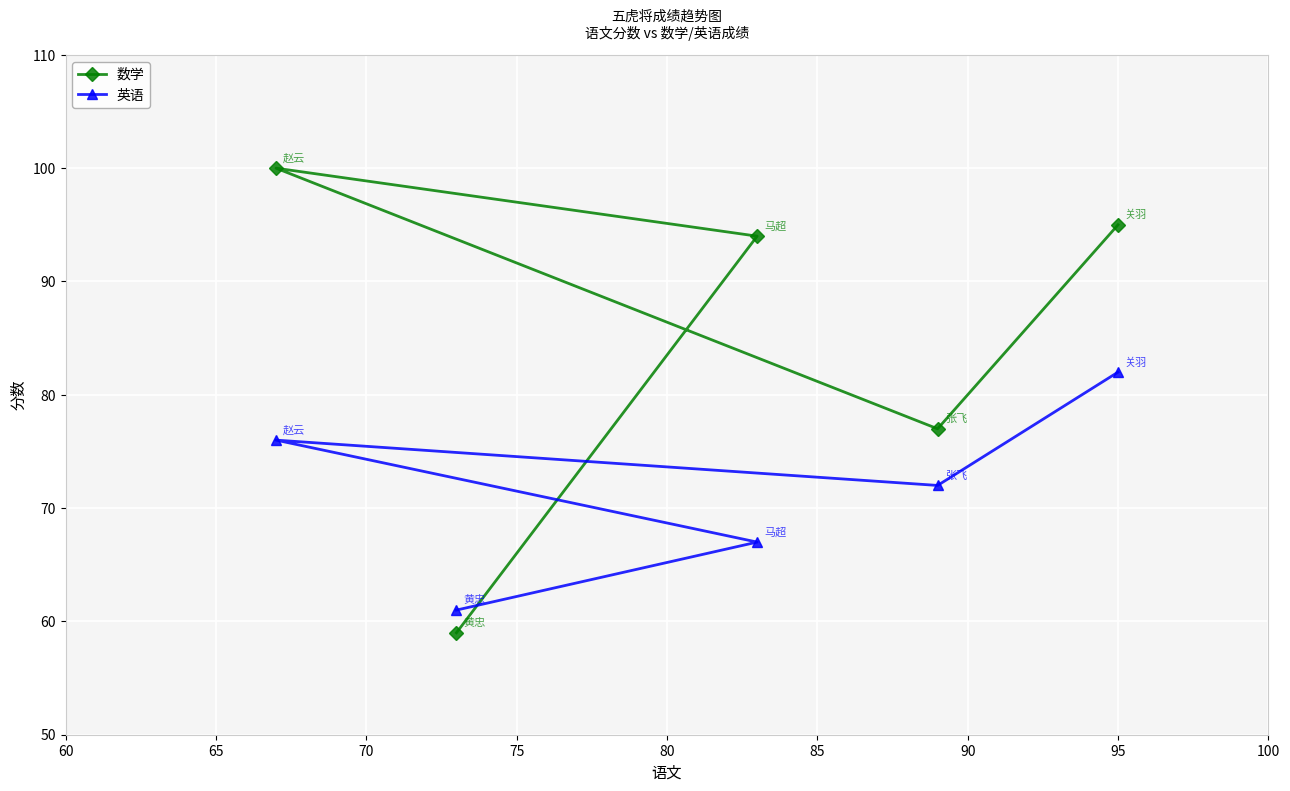

Which series has the largest total across all categories?

数学